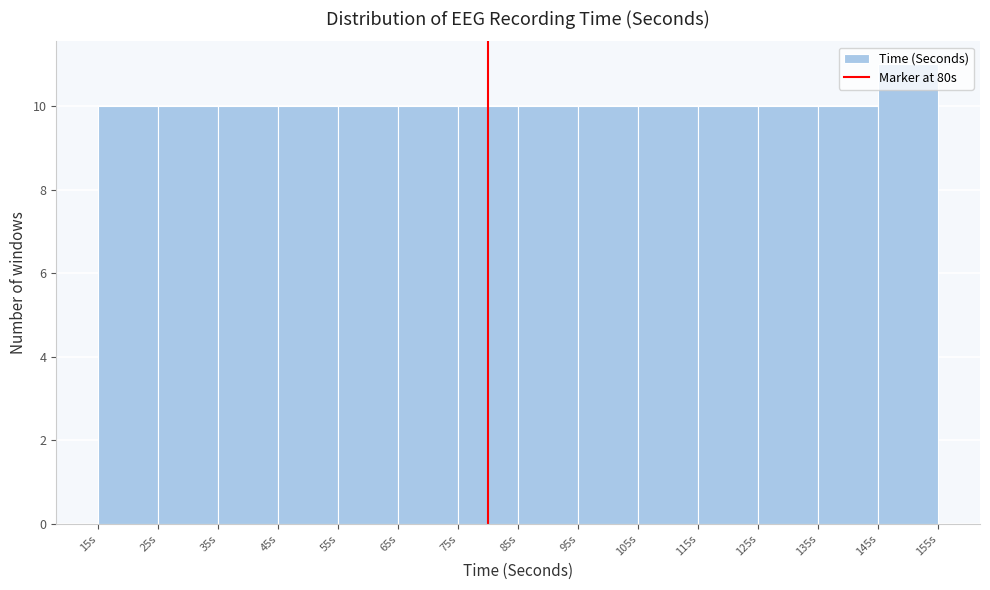

What is the height of the bar covering 105 to 115 on the x-axis? The values are not printed on the chart, so give them approximately, as read against the axis.

10